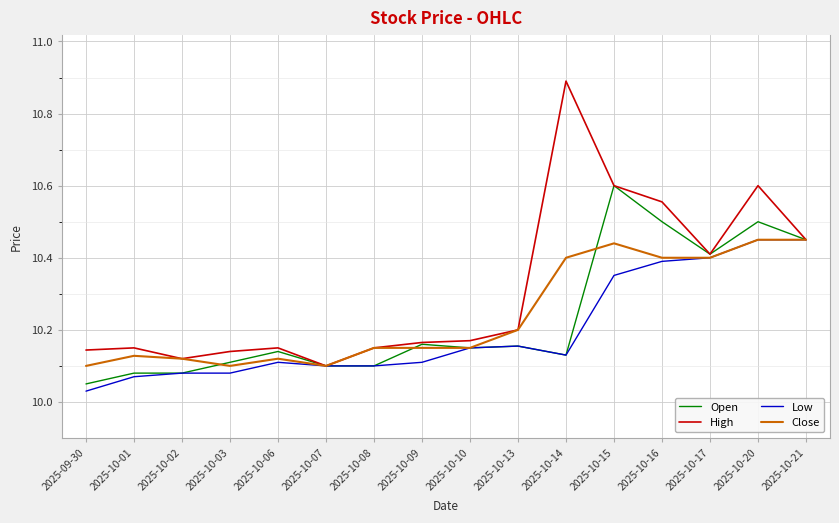

The value of Low at 2025-10-08 is 10.1. True or false?

True